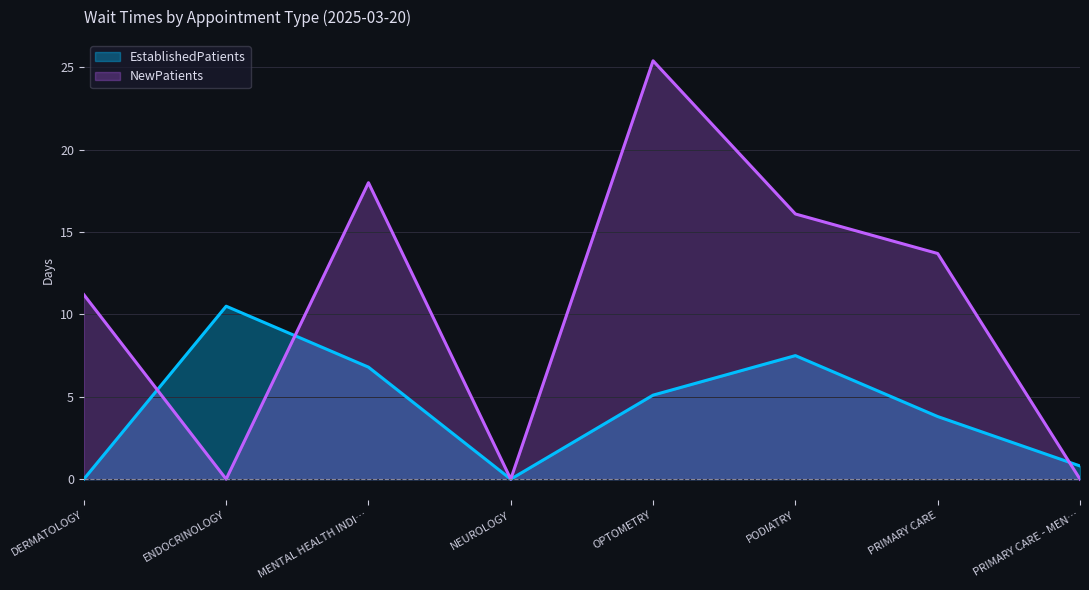

What are all the series names shown in the legend?

EstablishedPatients, NewPatients